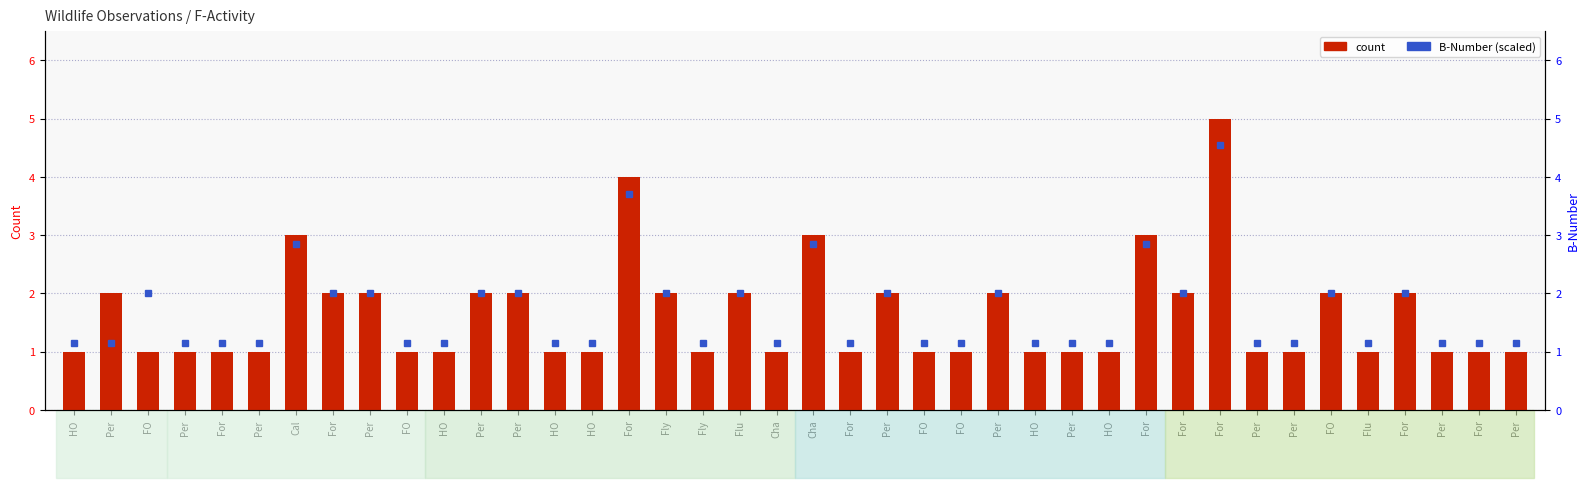

At which category does the chart reach its minimum across all series?

HO